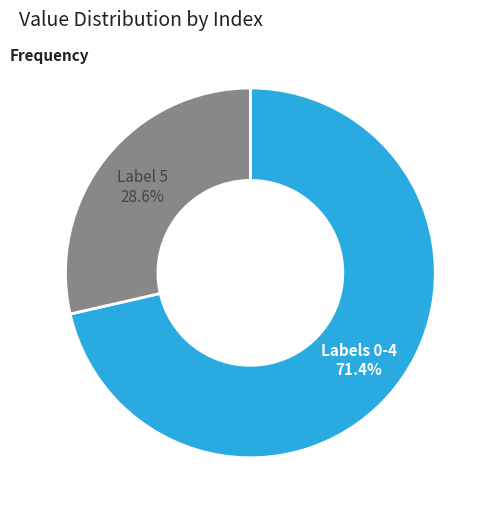

Does any single category account for the majority?

Yes